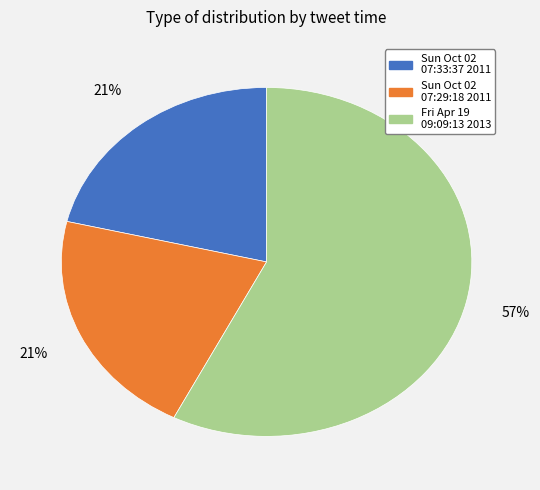

Count the number of slices in the pie.

3